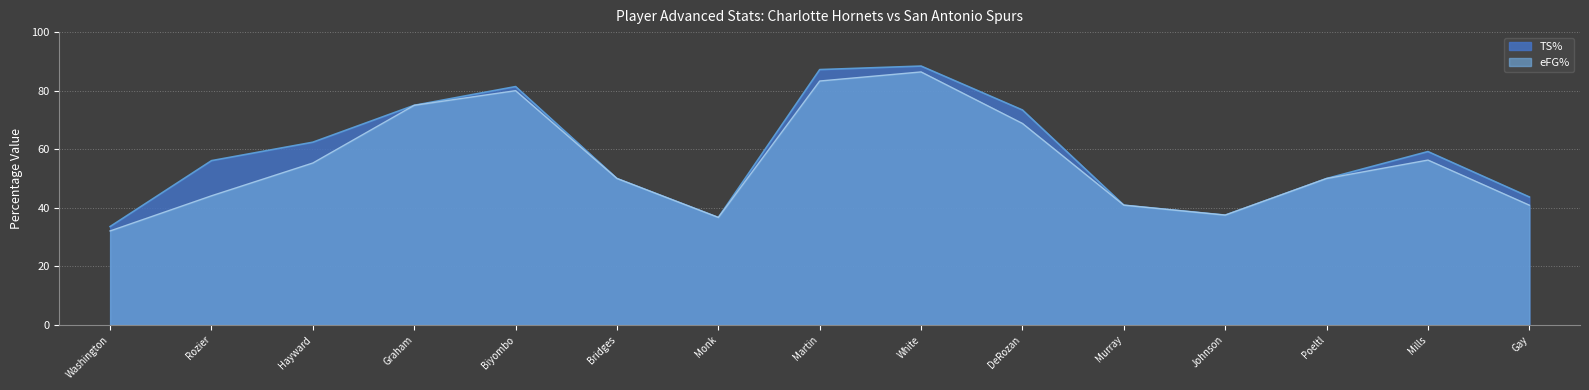

What is the difference between the highest and lowest values at Martin?

3.9